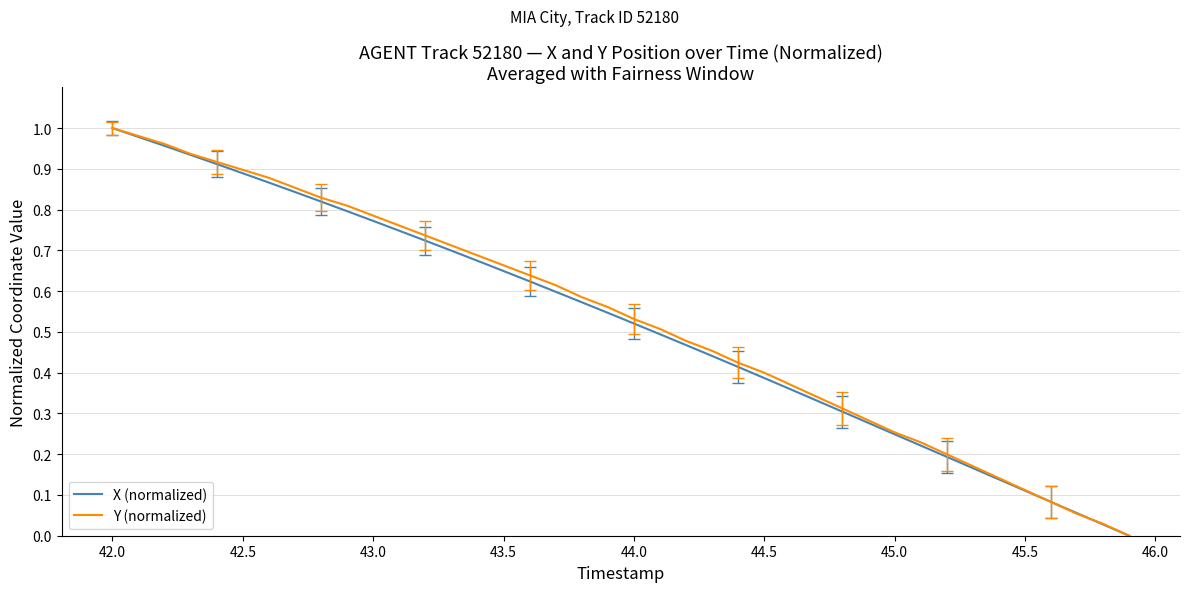

What are all the series names shown in the legend?

X (normalized), Y (normalized)